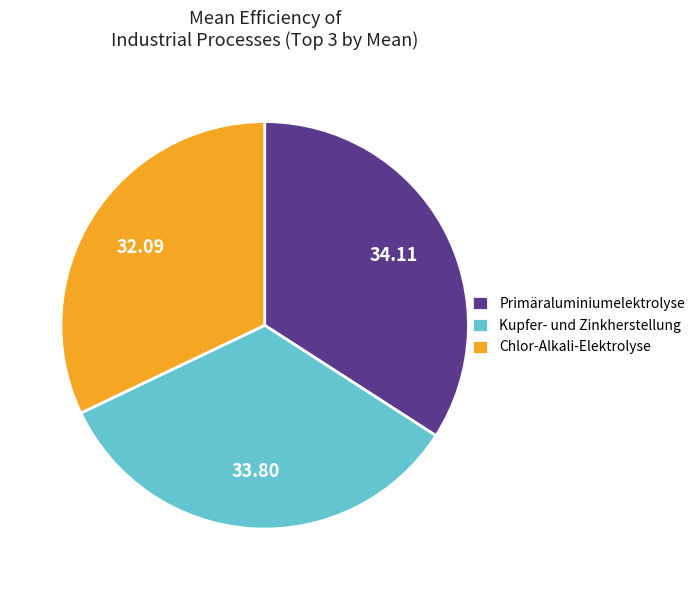

Which category has the smallest portion of the pie?

Chlor-Alkali-Elektrolyse